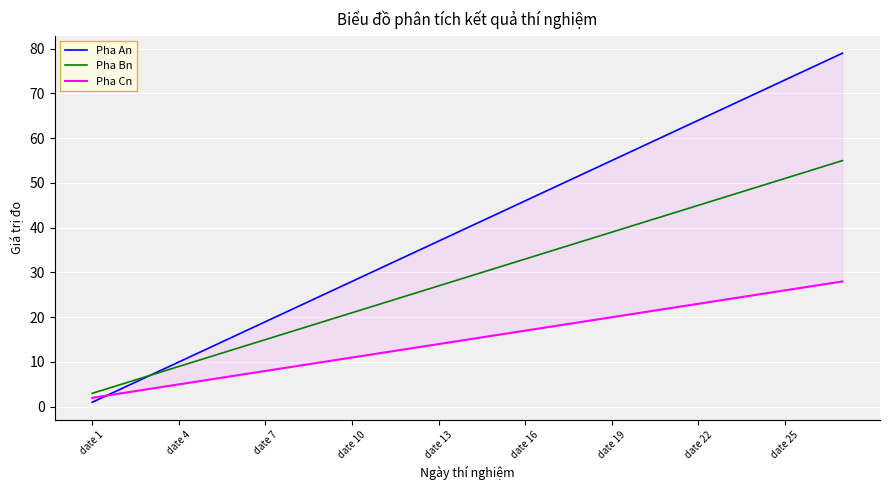

At which label does Pha Bn reach its minimum?

date 1